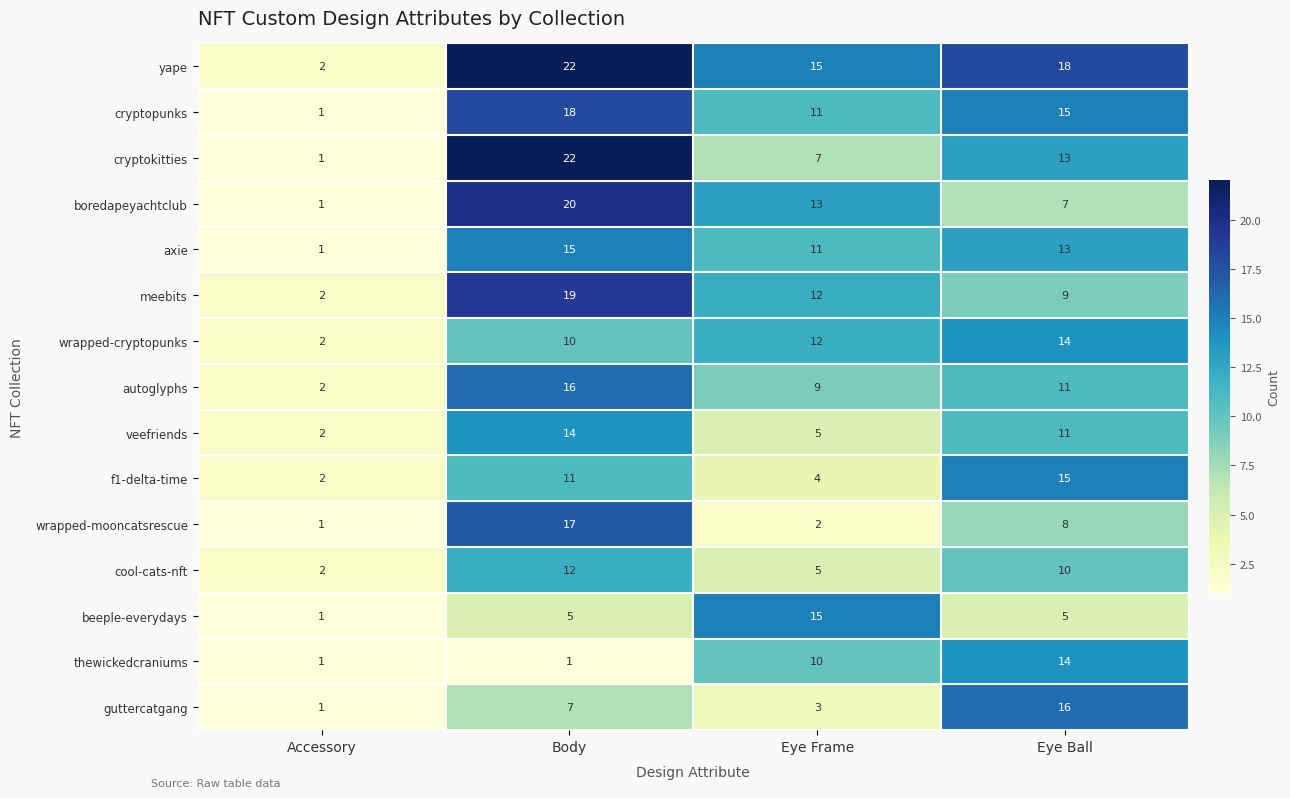

What value does the veefriends series have at Eye Ball, to the nearest 10?

10